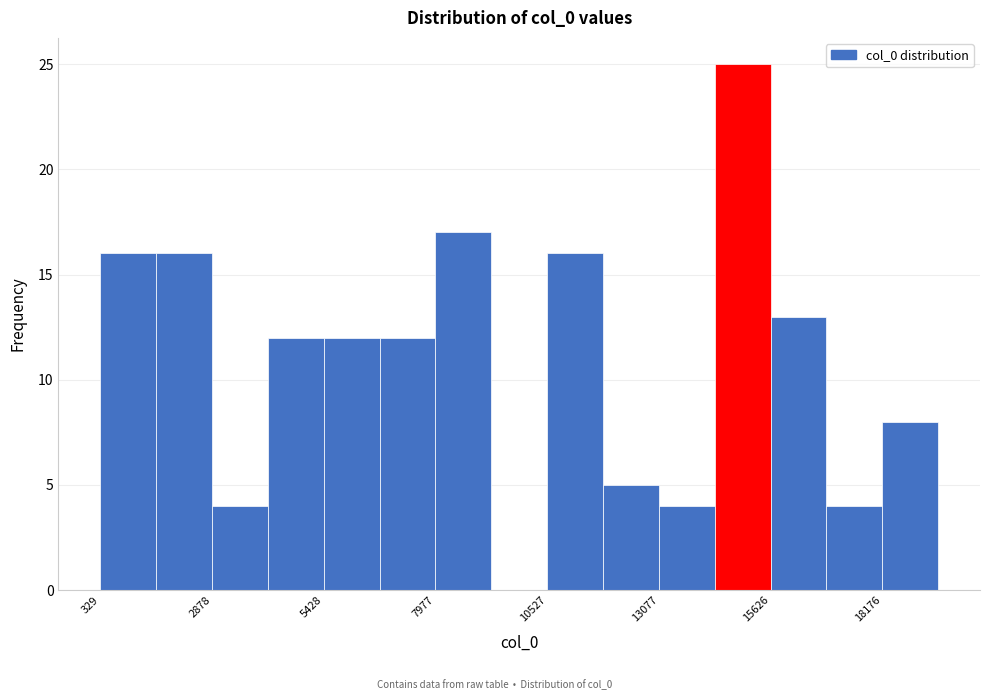

Read against the x-axis, roughly where is the centre of the tallest bar?

15000